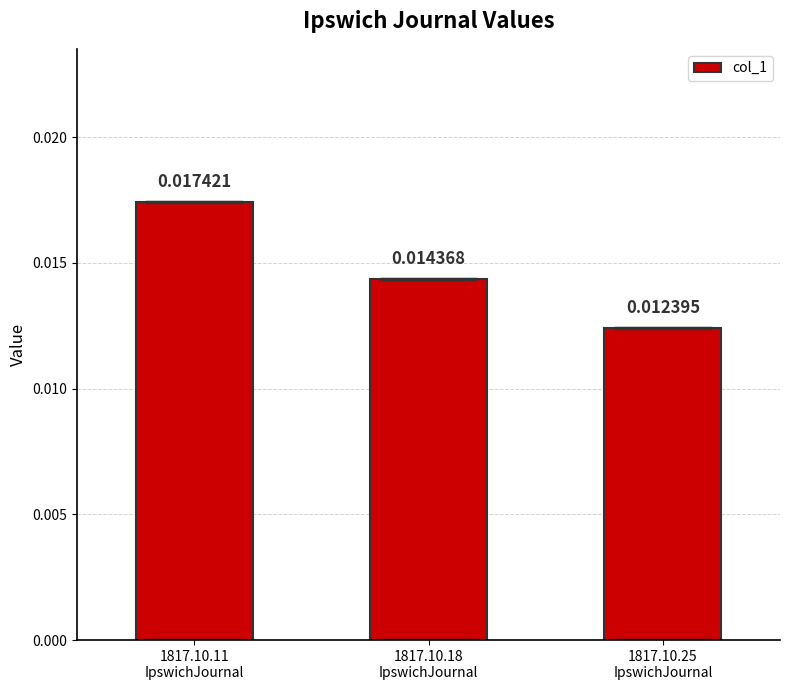

Rank the categories by value from lowest to highest.

1817.10.25
IpswichJournal, 1817.10.18
IpswichJournal, 1817.10.11
IpswichJournal